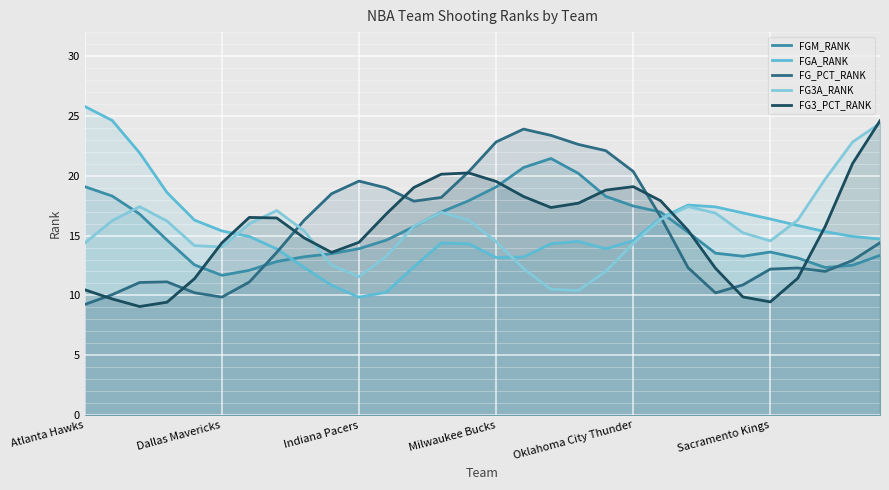

Which series has the widest spread of values?

FGA_RANK